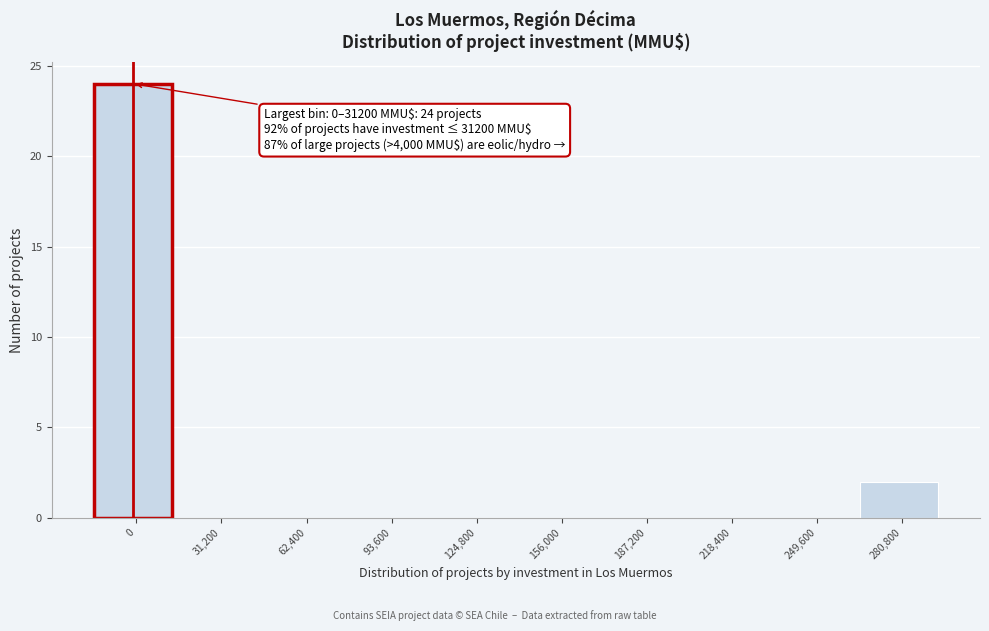

Reading left to right, transcribe all the data shown in this chart.

0=24	31,200=0	62,400=0	93,600=0	124,800=0	156,000=0	187,200=0	218,400=0	249,600=0	280,800=2